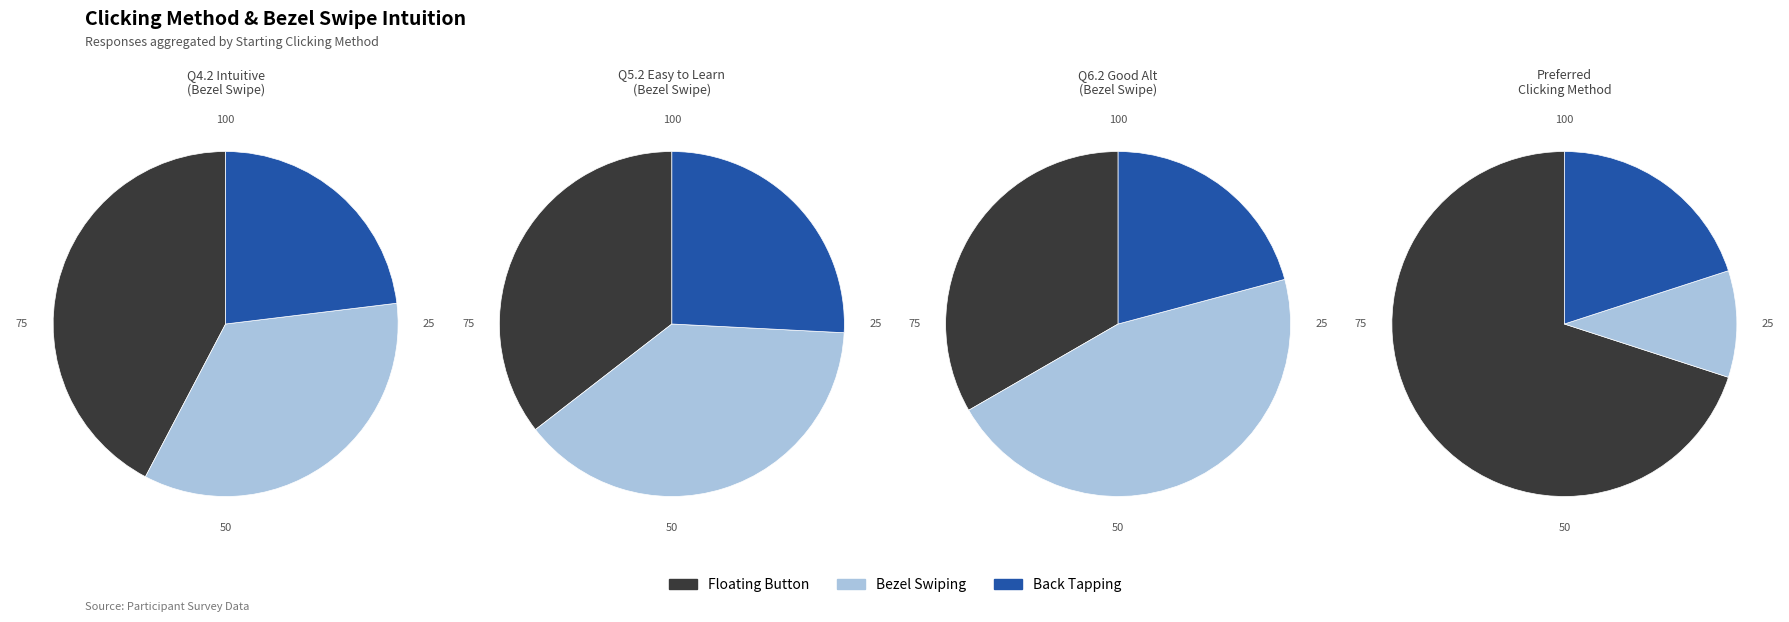

Which series has the widest spread of values?

Floating Button